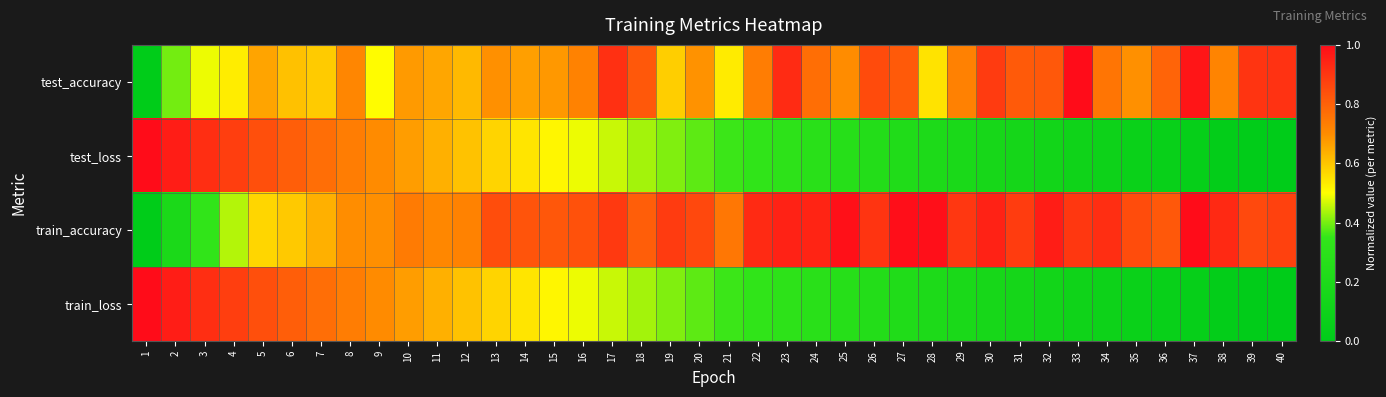

Reading left to right, transcribe all the data shown in this chart.

test_accuracy: 1=0.0	2=0.4	3=0.5	4=0.5	5=0.7	6=0.6	7=0.6	8=0.7	9=0.5	10=0.7	11=0.7	12=0.6	13=0.7	14=0.7	15=0.7	16=0.7	17=0.9	18=0.8	19=0.6	20=0.7	21=0.5	22=0.7	23=0.9	24=0.8	25=0.7	26=0.9	27=0.8	28=0.5	29=0.7	30=0.9	31=0.8	32=0.8	33=1.0	34=0.8	35=0.7	36=0.8	37=1.0	38=0.7	39=0.9	40=0.9
test_loss: 1=1.0	2=1.0	3=0.9	4=0.9	5=0.8	6=0.8	7=0.8	8=0.7	9=0.7	10=0.7	11=0.6	12=0.6	13=0.6	14=0.5	15=0.5	16=0.5	17=0.5	18=0.4	19=0.4	20=0.4	21=0.4	22=0.3	23=0.3	24=0.3	25=0.3	26=0.2	27=0.2	28=0.2	29=0.2	30=0.2	31=0.1	32=0.1	33=0.1	34=0.1	35=0.1	36=0.1	37=0.0	38=0.0	39=0.0	40=0.0
train_accuracy: 1=0.0	2=0.2	3=0.3	4=0.4	5=0.6	6=0.6	7=0.6	8=0.7	9=0.7	10=0.7	11=0.7	12=0.7	13=0.8	14=0.8	15=0.8	16=0.8	17=0.9	18=0.8	19=0.9	20=0.9	21=0.7	22=0.9	23=0.9	24=0.9	25=1.0	26=0.9	27=1.0	28=1.0	29=0.9	30=0.9	31=0.9	32=1.0	33=0.9	34=0.9	35=0.8	36=0.8	37=1.0	38=0.9	39=0.9	40=0.9
train_loss: 1=1.0	2=1.0	3=0.9	4=0.9	5=0.8	6=0.8	7=0.8	8=0.7	9=0.7	10=0.7	11=0.6	12=0.6	13=0.6	14=0.5	15=0.5	16=0.5	17=0.5	18=0.4	19=0.4	20=0.4	21=0.4	22=0.3	23=0.3	24=0.3	25=0.3	26=0.2	27=0.2	28=0.2	29=0.2	30=0.2	31=0.1	32=0.1	33=0.1	34=0.1	35=0.1	36=0.1	37=0.0	38=0.0	39=0.0	40=0.0